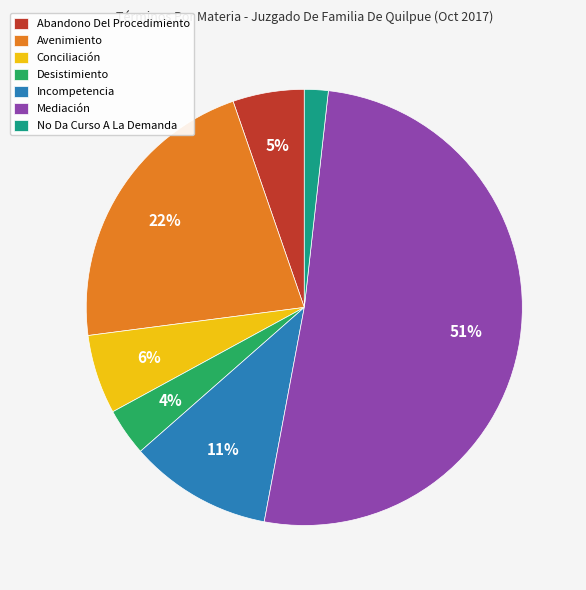

To the nearest percent, what is the average slice percentage?

14%